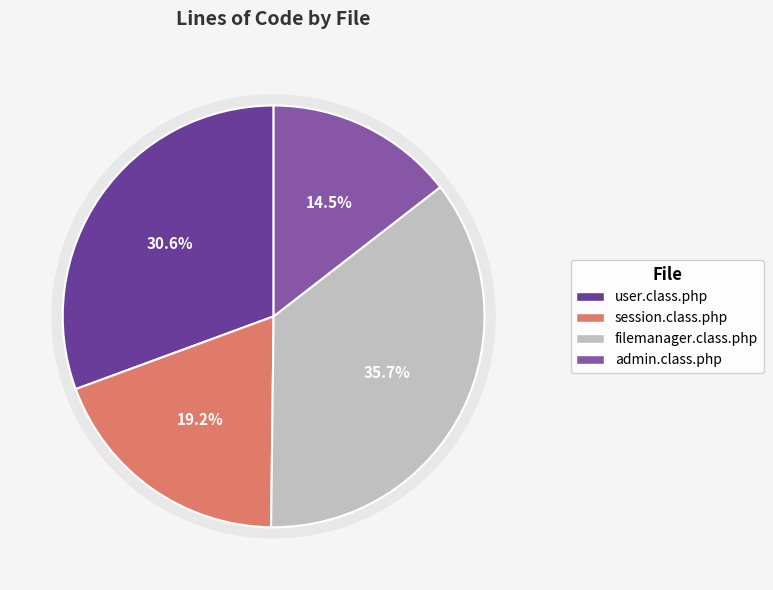

Does any single category account for the majority?

No